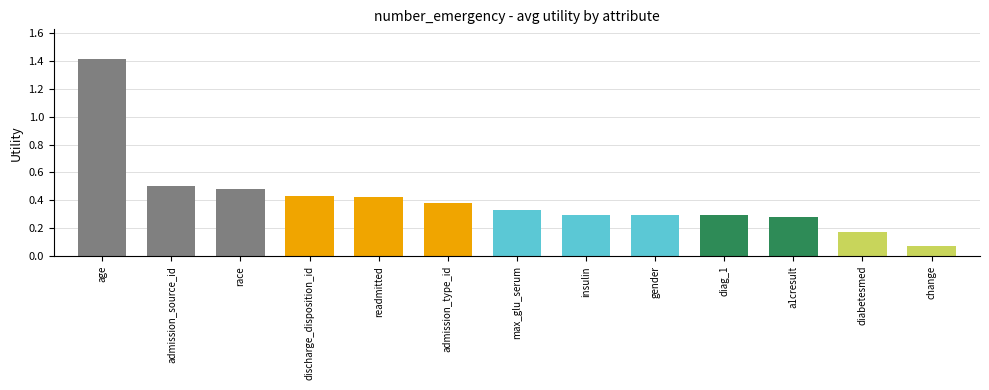

At which label is the value closest to 0?

change